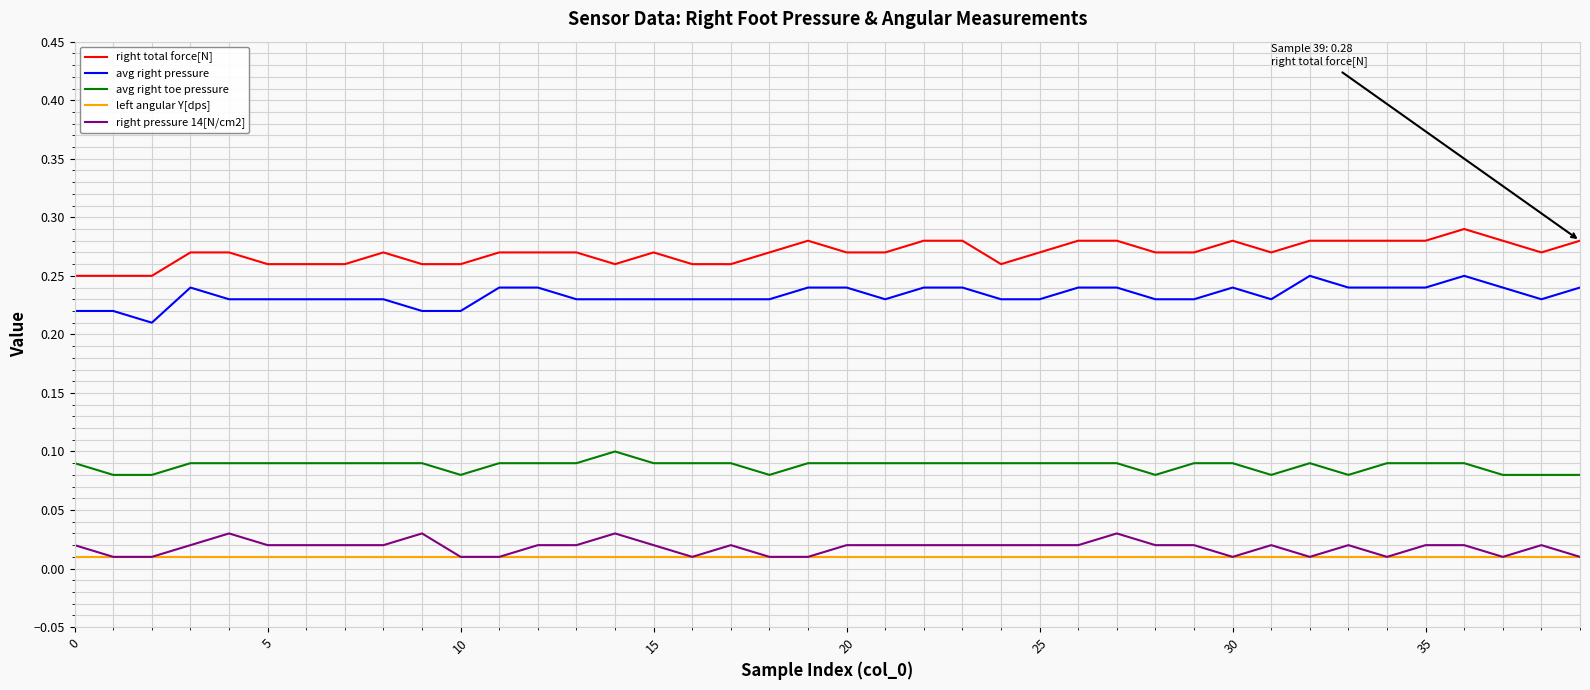

Which series has the largest total across all categories?

right total force[N]